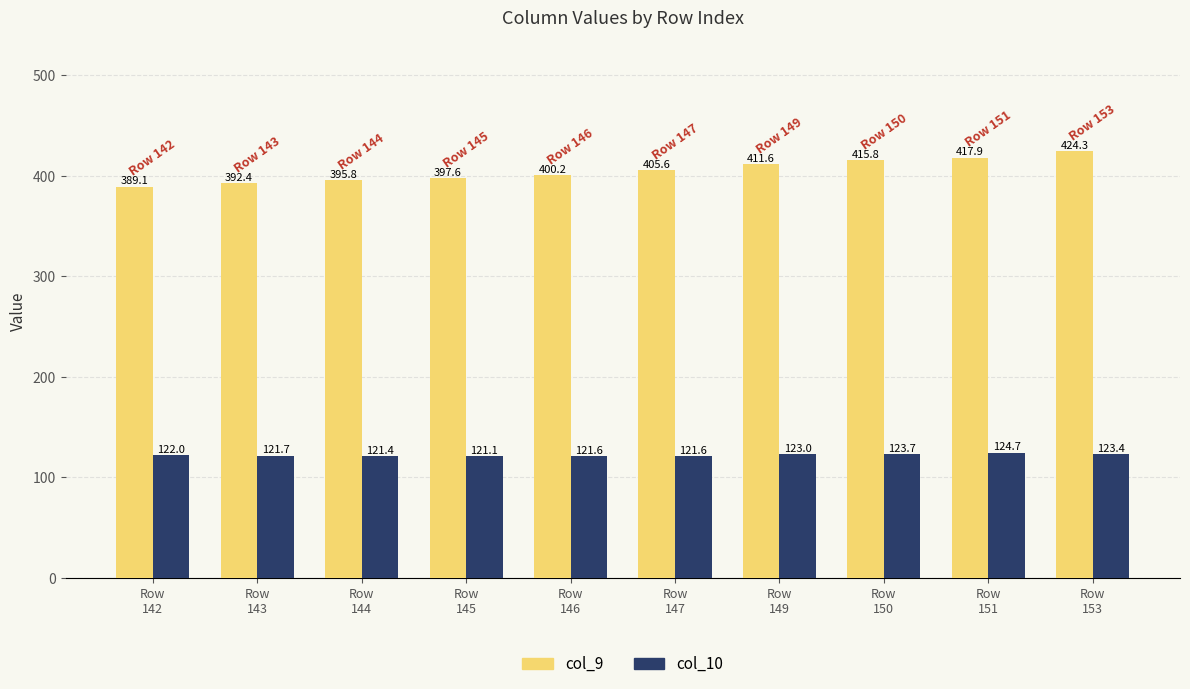

What are all the series names shown in the legend?

col_9, col_10